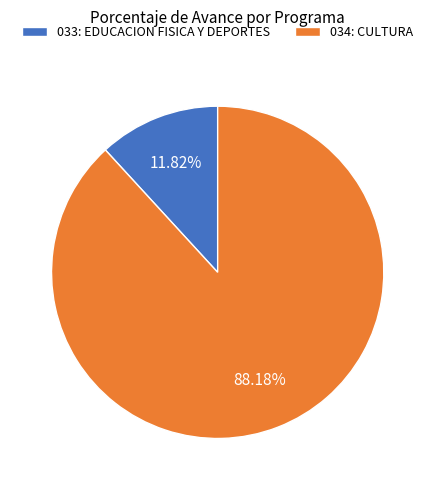

Does 033: EDUCACION FISICA Y DEPORTES account for over 50% of the chart?

No